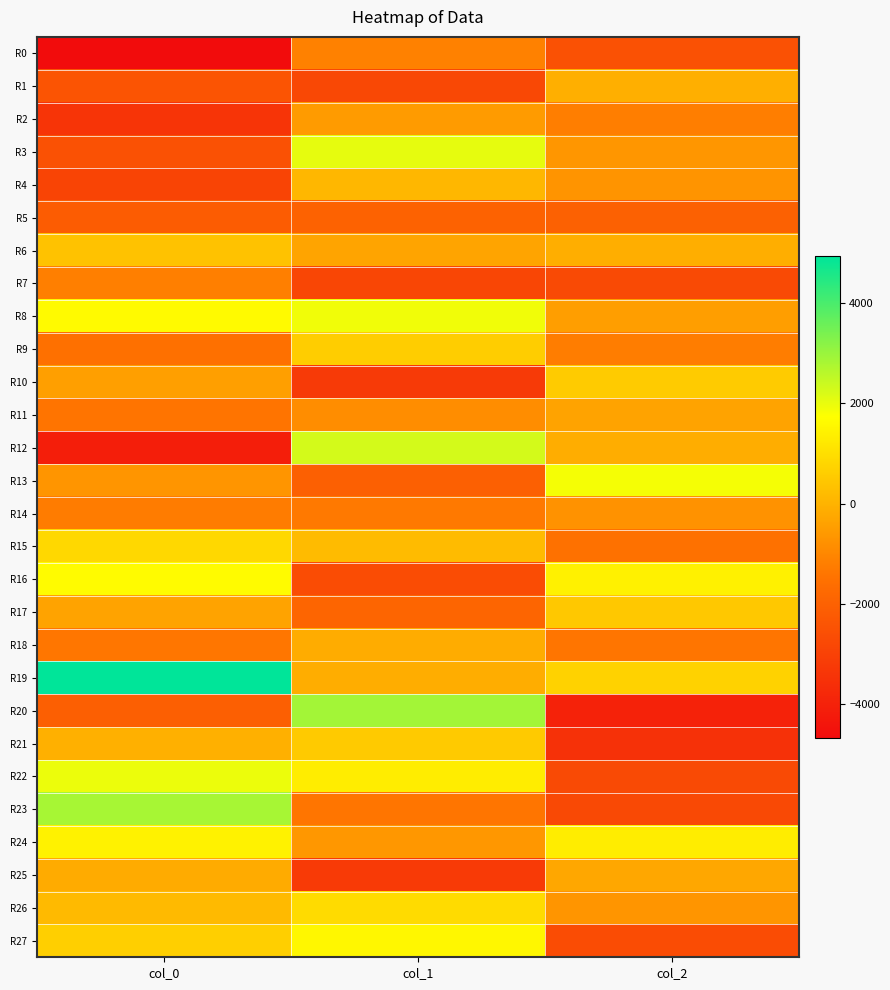

What is the difference between the highest and lowest values at col_0?

9603.3